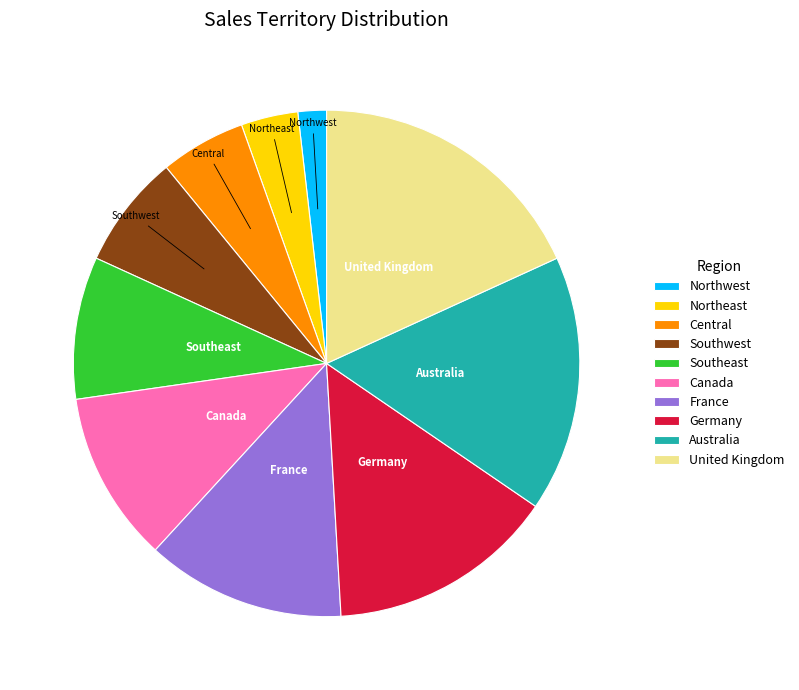

Which has a higher value, United Kingdom or Southwest?

United Kingdom